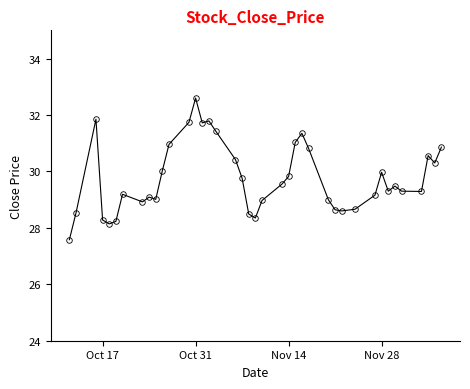

What is the sum of all values?

1190.8